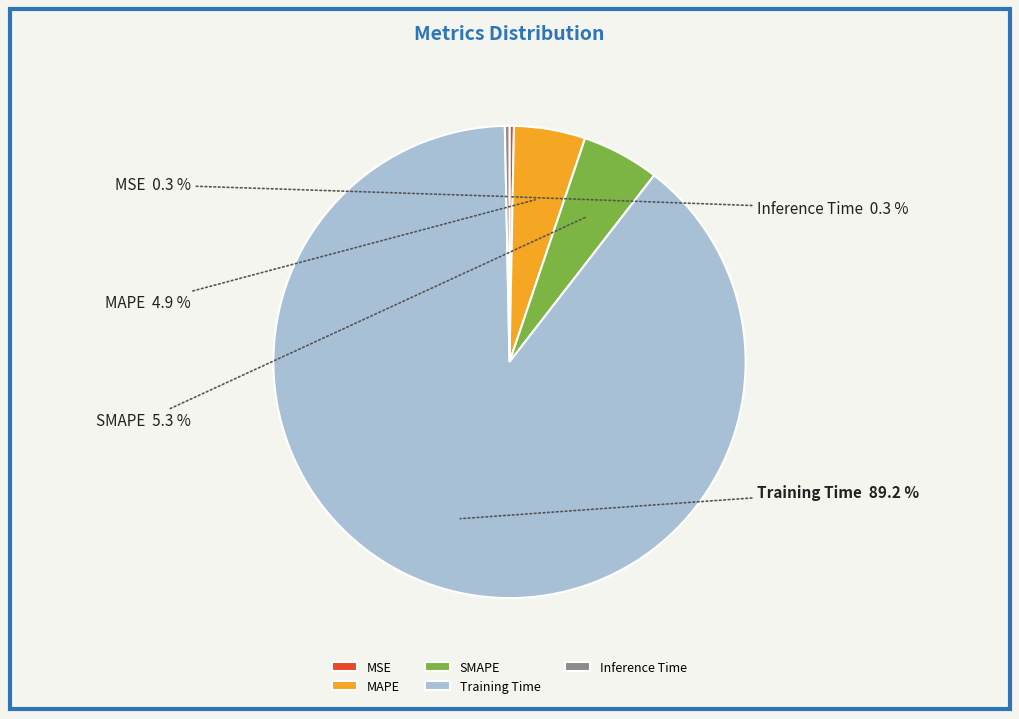

Combined, do SMAPE and MSE account for over 50%?

No